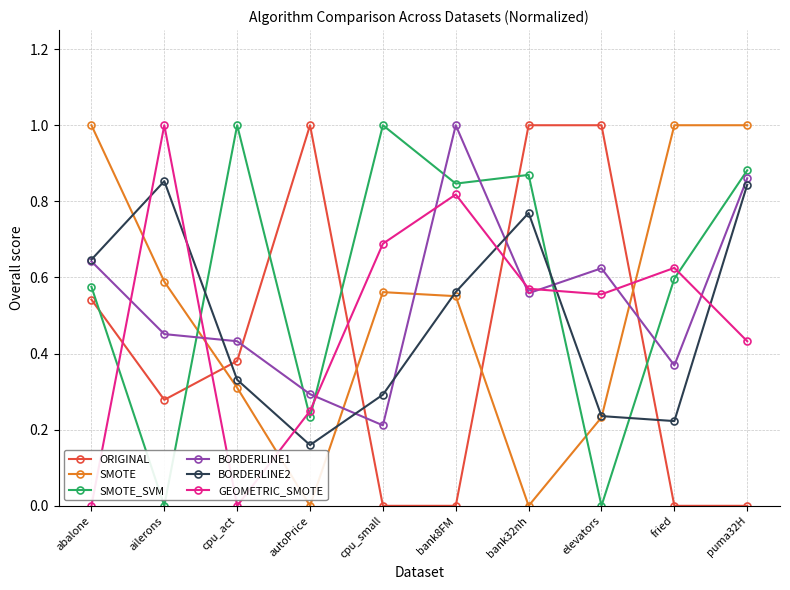

What is the label of the 3rd point from the left?

cpu_act